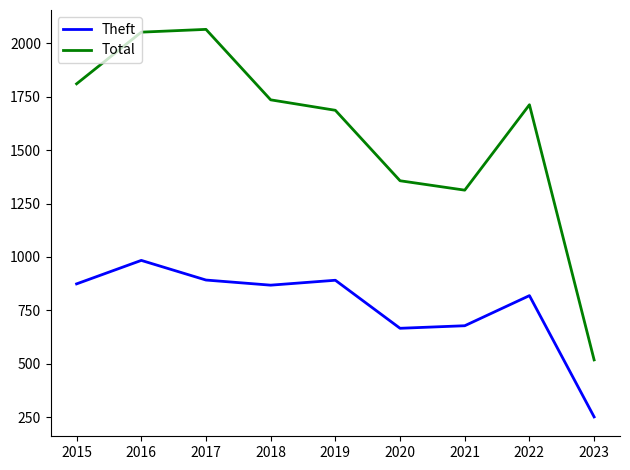

What is the spread (max minus min) of values at 2023?

267